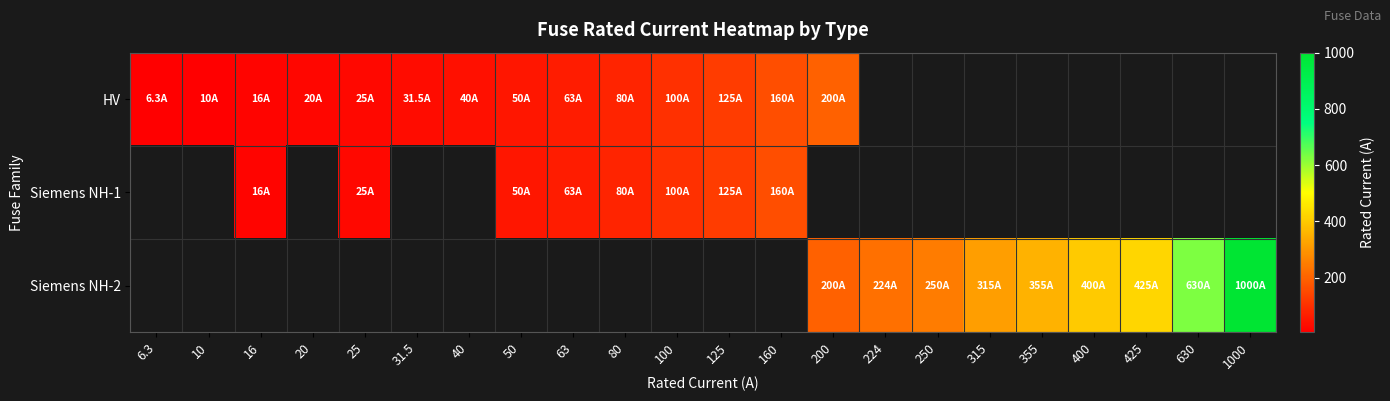

Which has a higher value, 20 or 400?

20